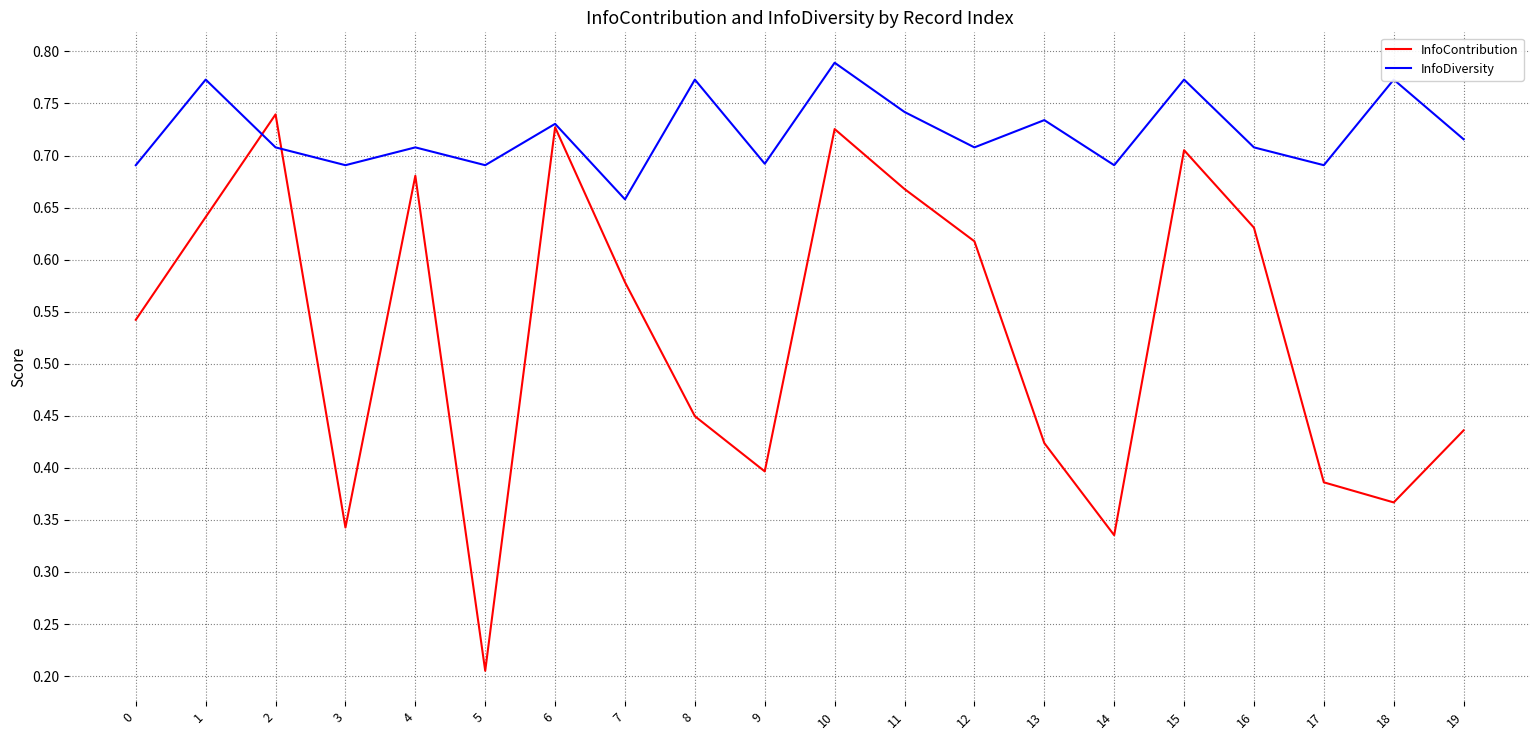

How many lines are shown in the chart?

2